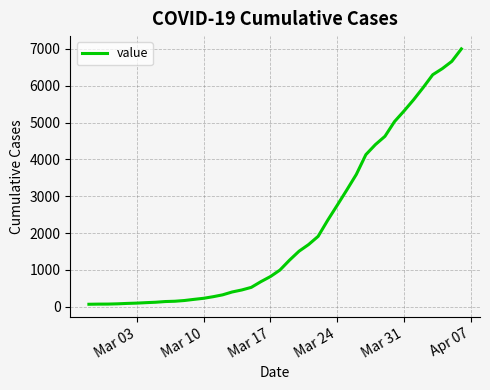

What is the greatest value displayed?

7003